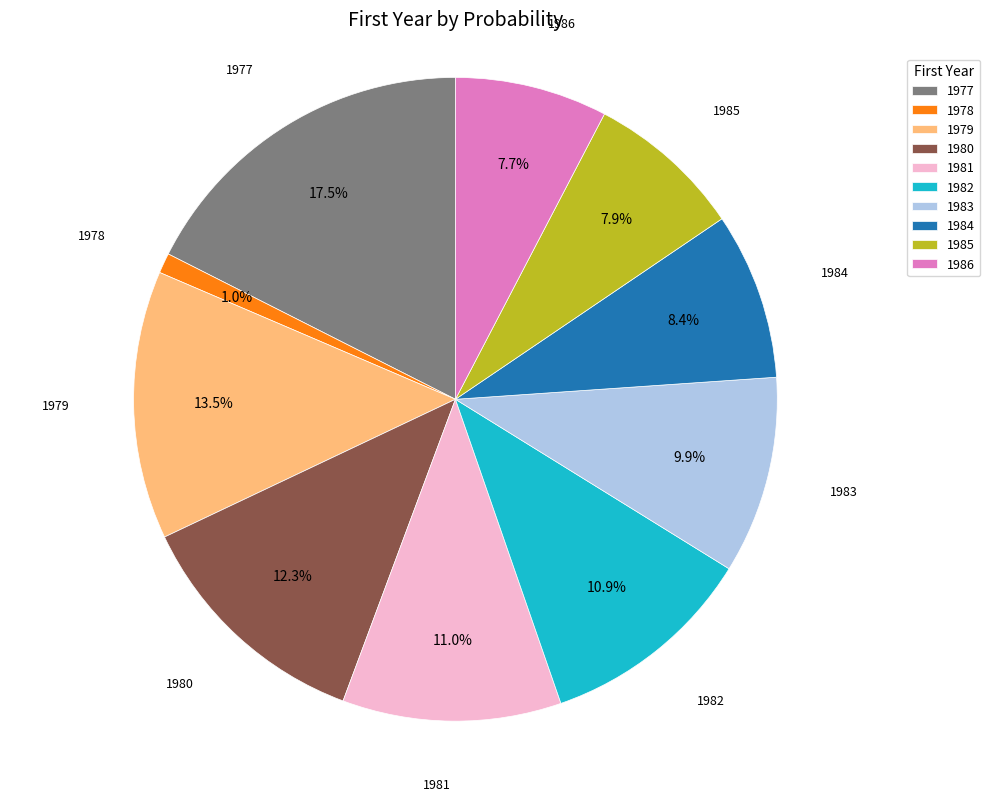

To the nearest percent, what is the average slice percentage?

10%